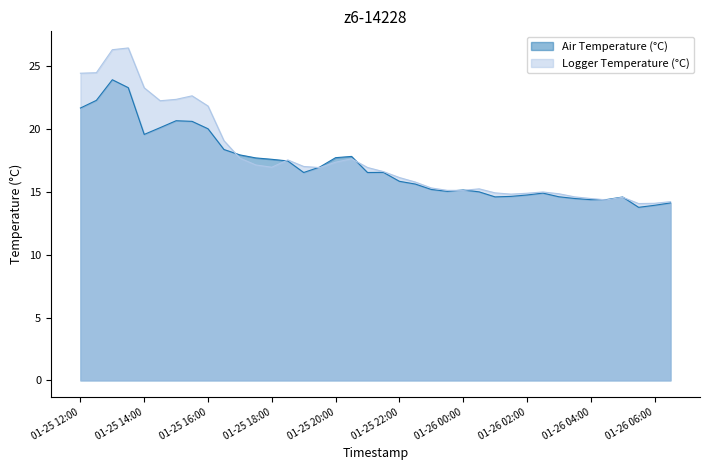

What is the value of the Air Temperature (°C) point at the 3rd from the left?

23.9